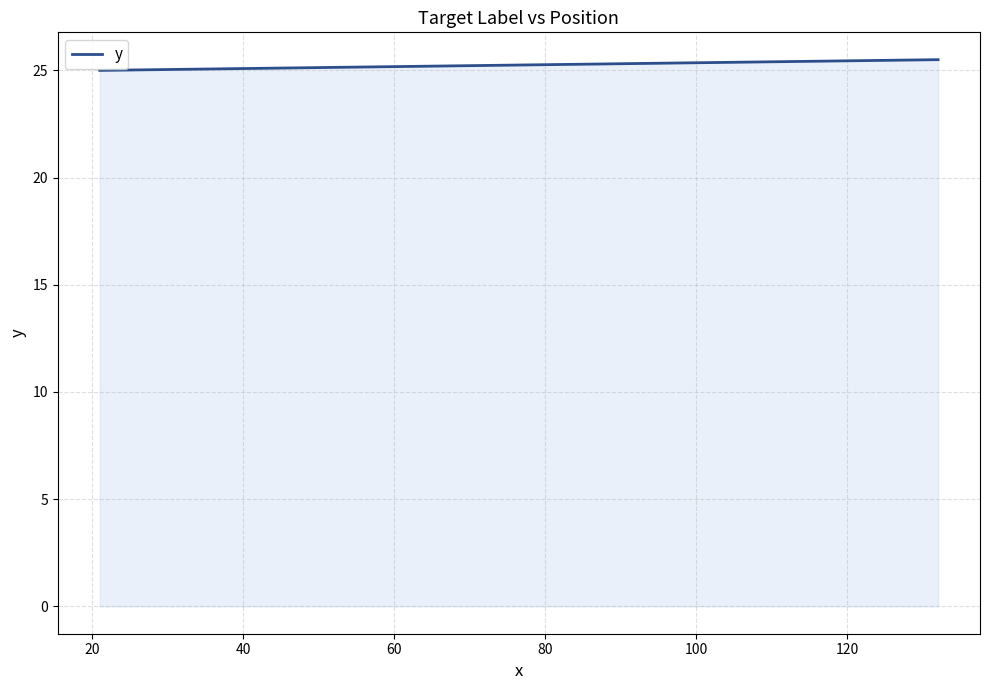

What is the minimum value shown in the chart?

25.0